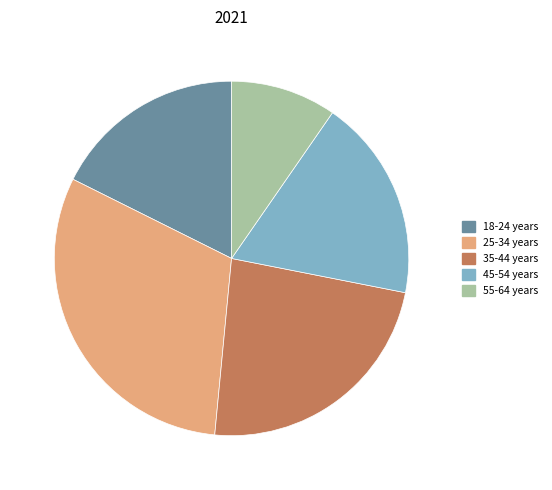

Combined, do 25-34 years and 35-44 years account for over 50%?

Yes